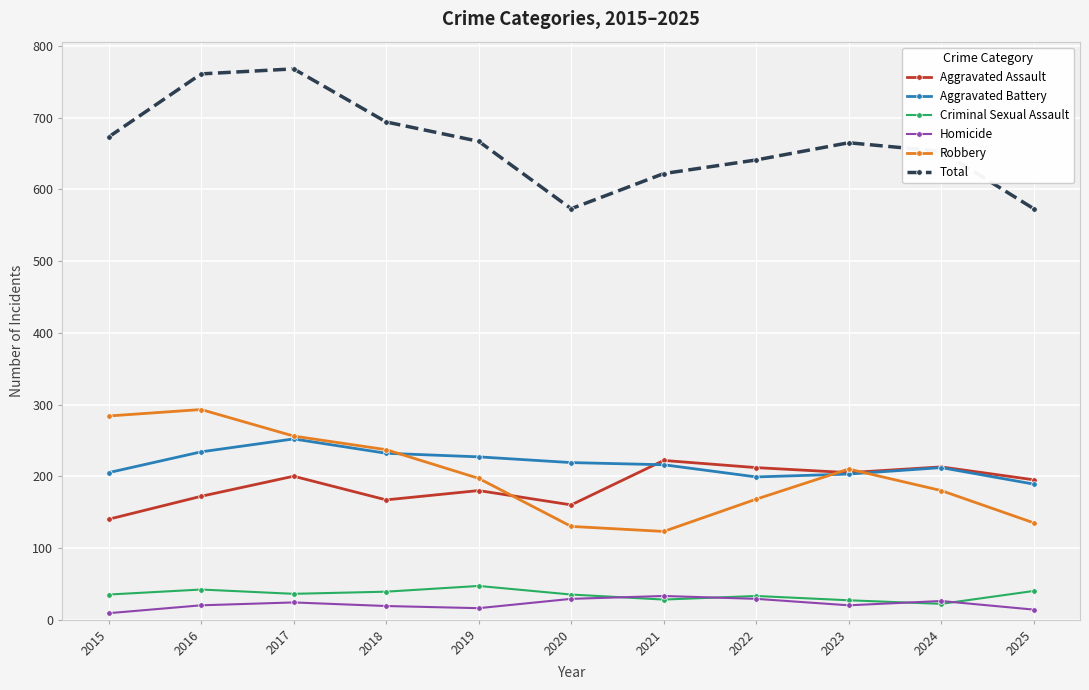

Between 2016 and 2022, which series saw the biggest shift?

Robbery